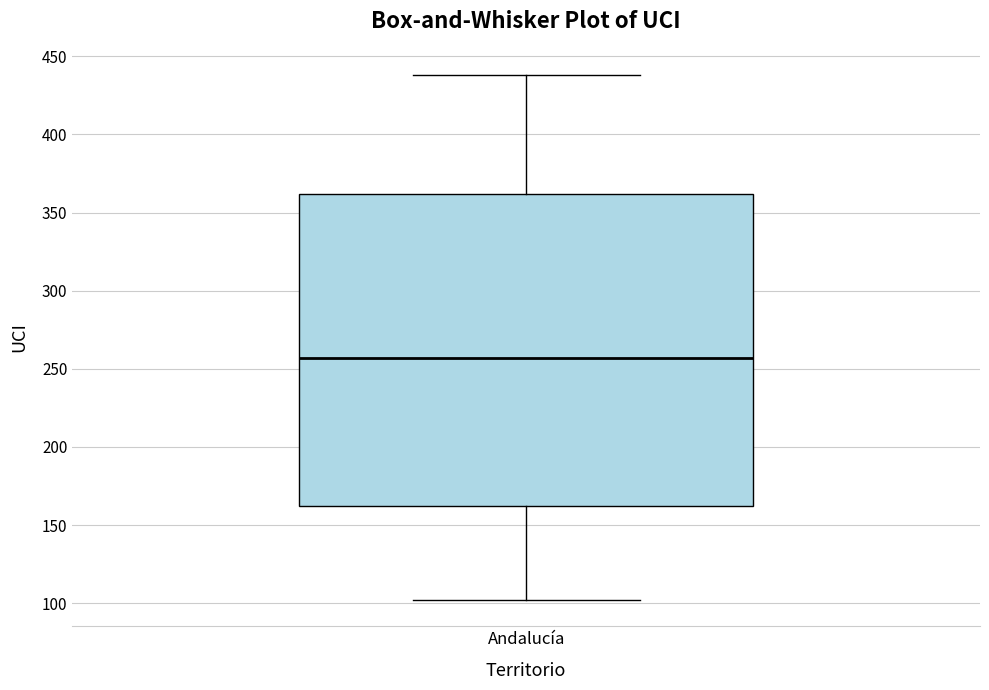

Where does the median line of the box for Andalucía sit on the y-axis? The values are not printed on the chart, so give them approximately, as read against the axis.

255